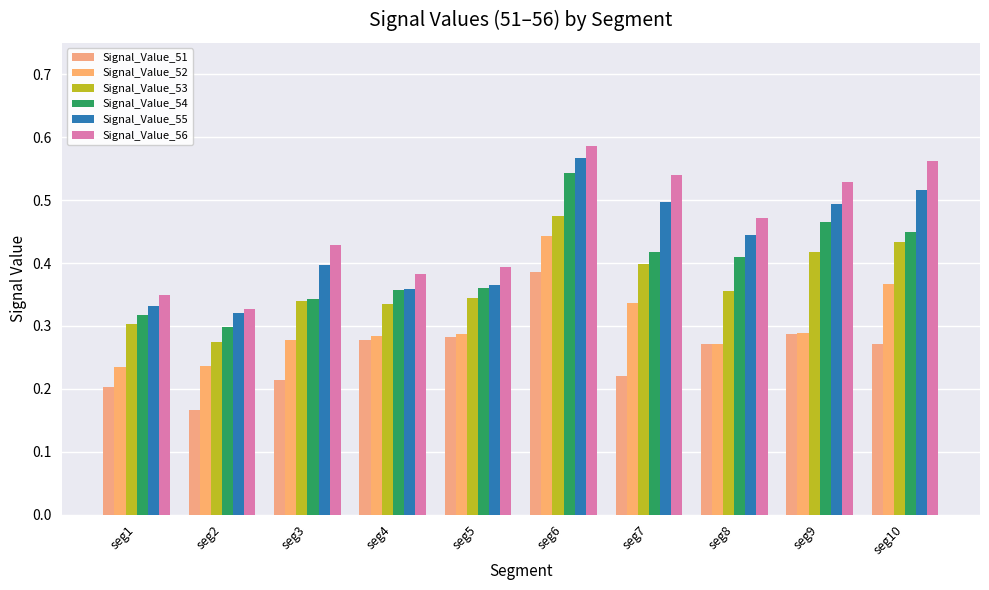

How many data points does each series have?

10